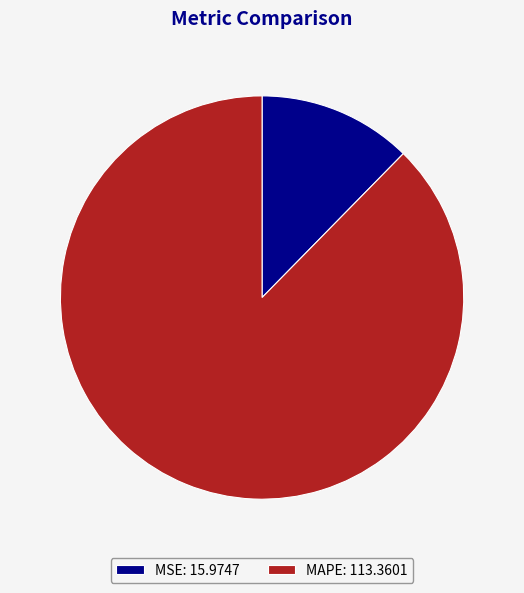

What is the ratio of the value at MSE to the value at MAPE?

0.1